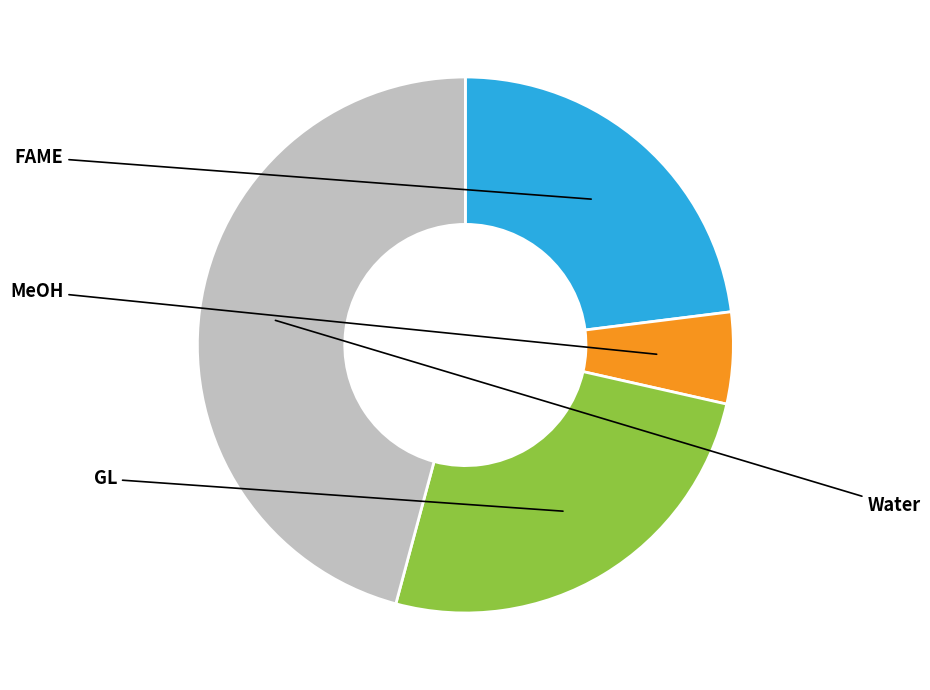

Is there any slice that represents more than half of the pie?

No